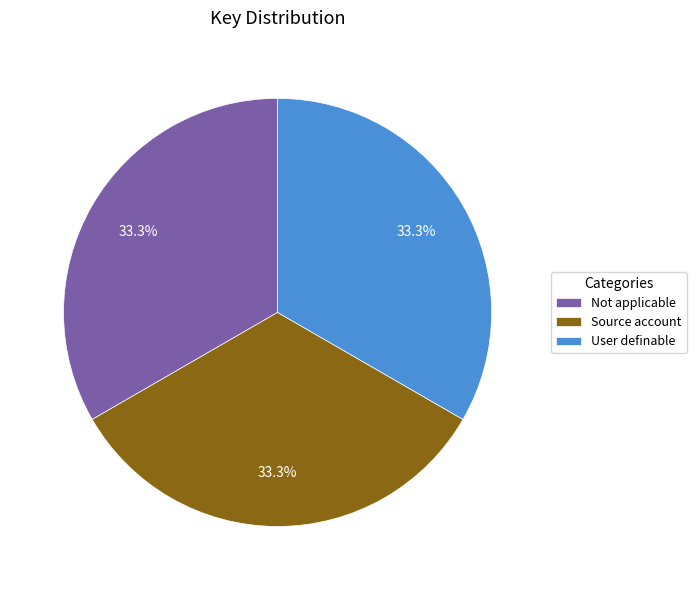

What is the total percentage of Source account and Not applicable?

66.7%